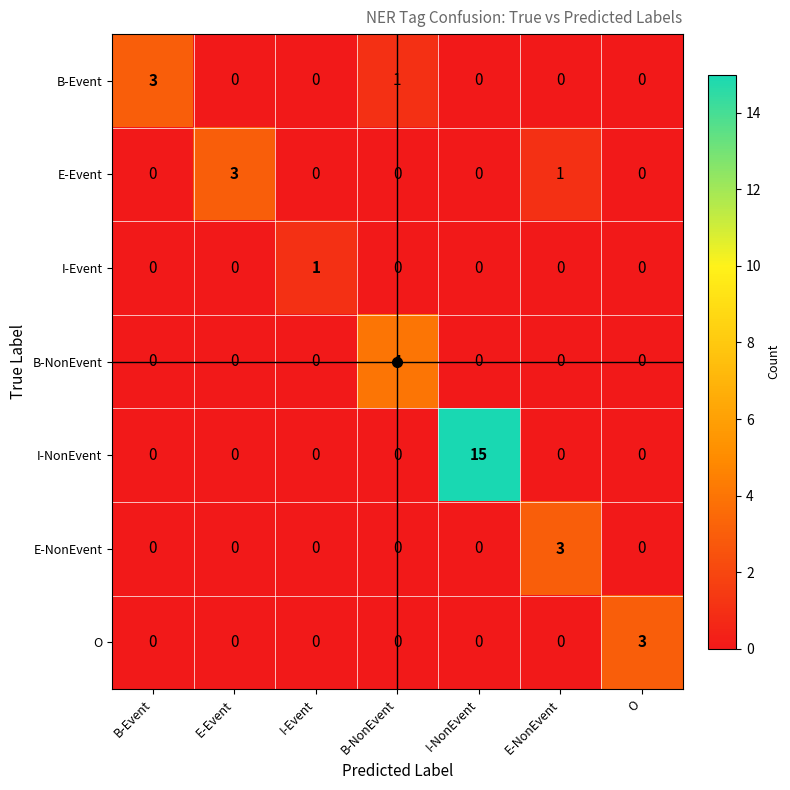

At which label does I-NonEvent reach its peak?

I-NonEvent